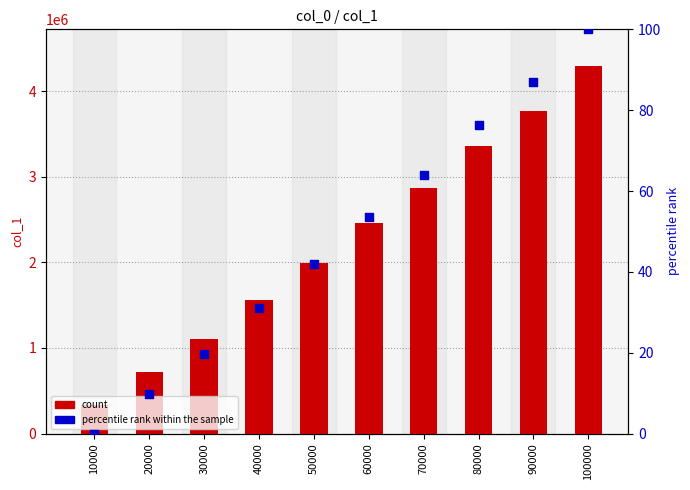

What are all the series names shown in the legend?

count, percentile rank within the sample